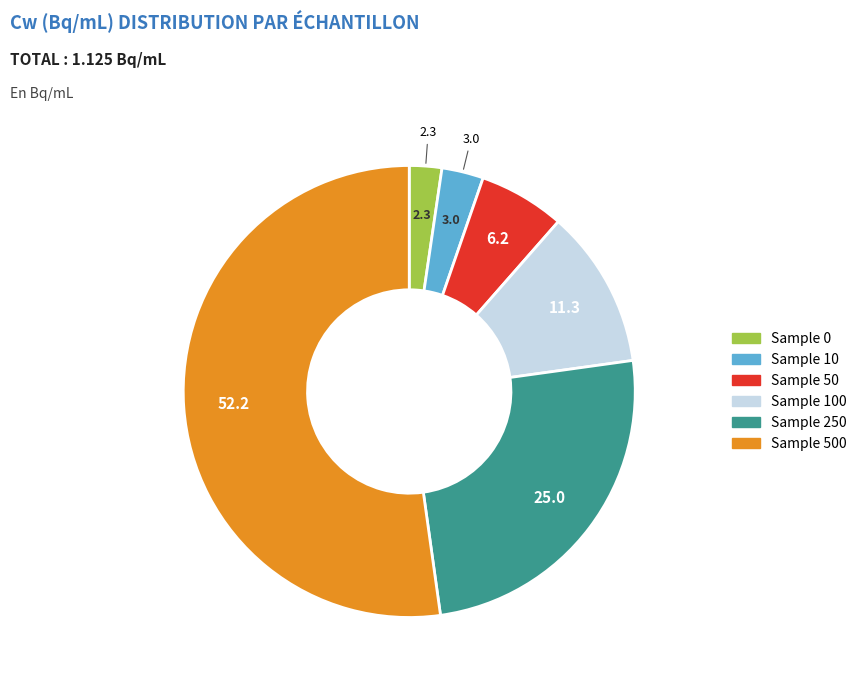

How many slices are in this pie chart?

6